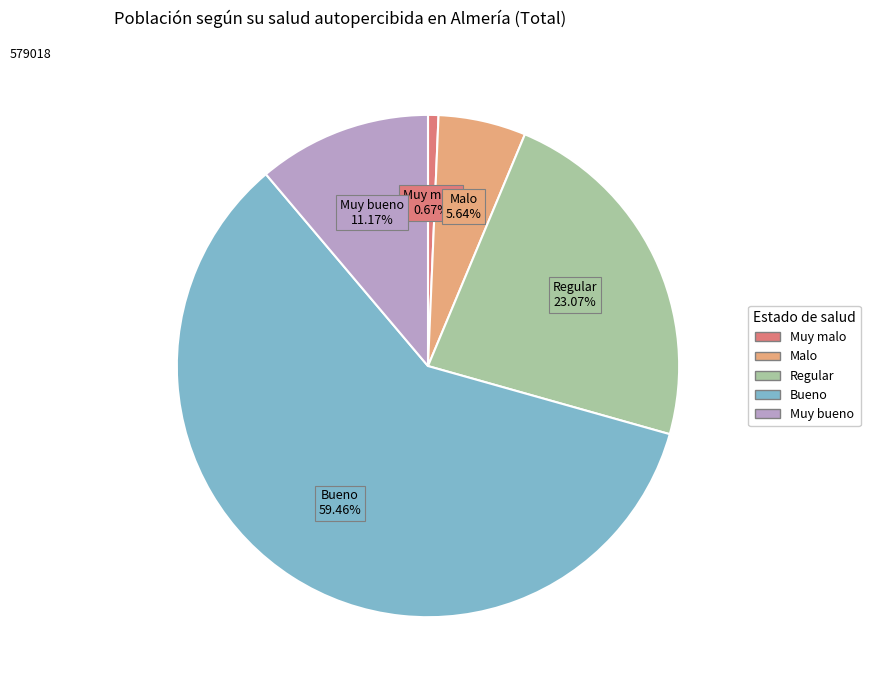

How many slices are in this pie chart?

5